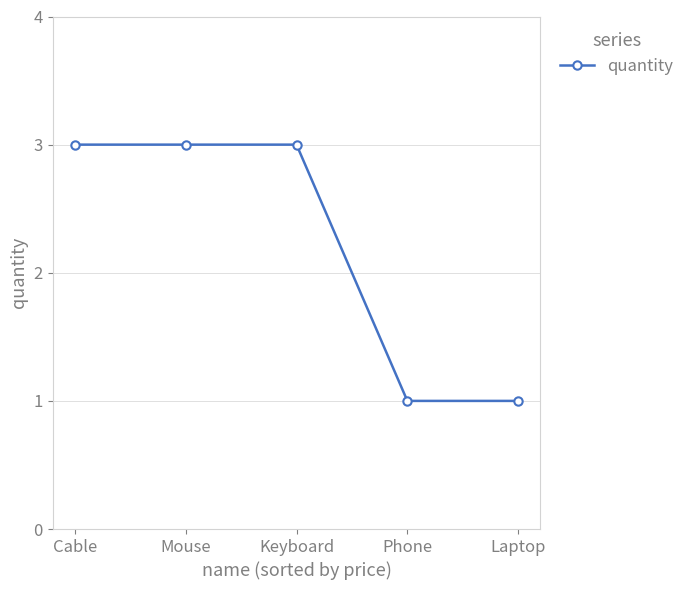

What is the ratio of the value at Keyboard to the value at Mouse?

1.0